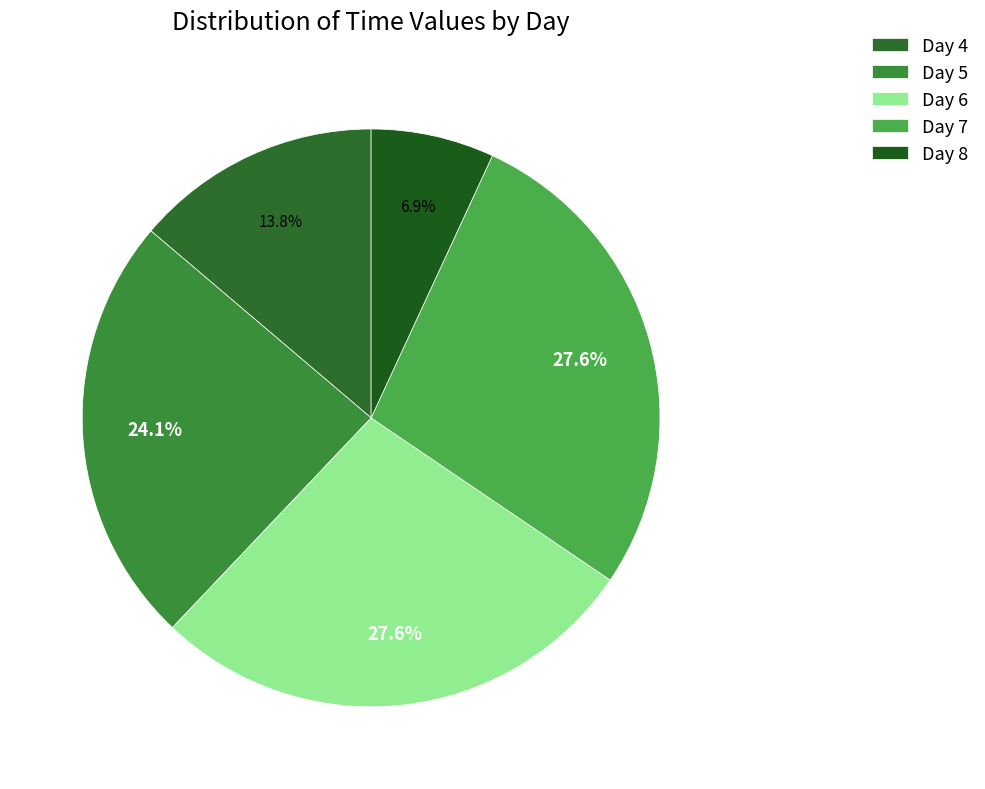

How many segments does this pie chart have?

5